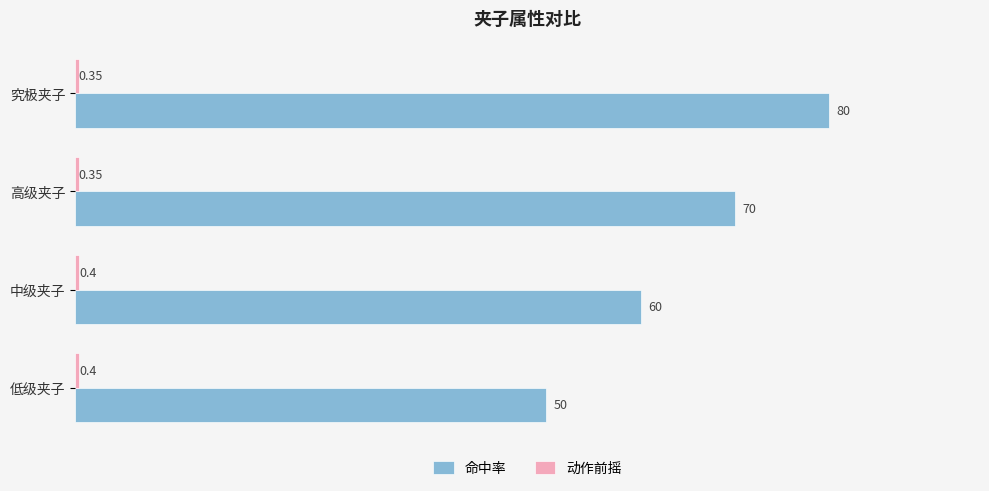

List the labels in order of 命中率 value, smallest first.

低级夹子, 中级夹子, 高级夹子, 究极夹子